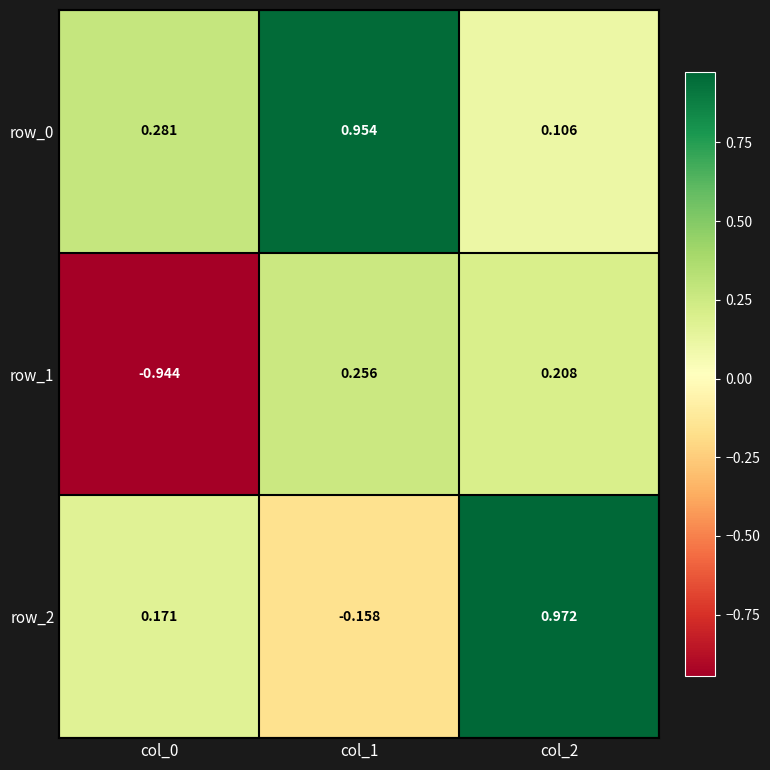

What is the sum of the row_0 values at col_0 and col_2?

0.4